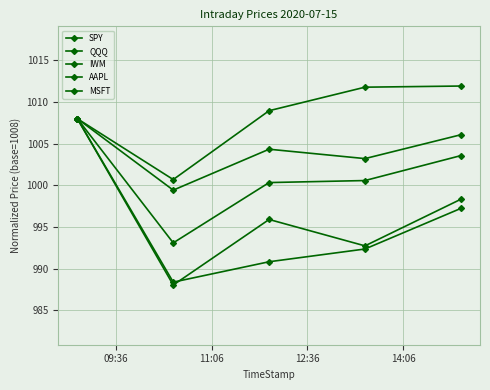

What is the value of the MSFT point at the 4th from the left?

992.4